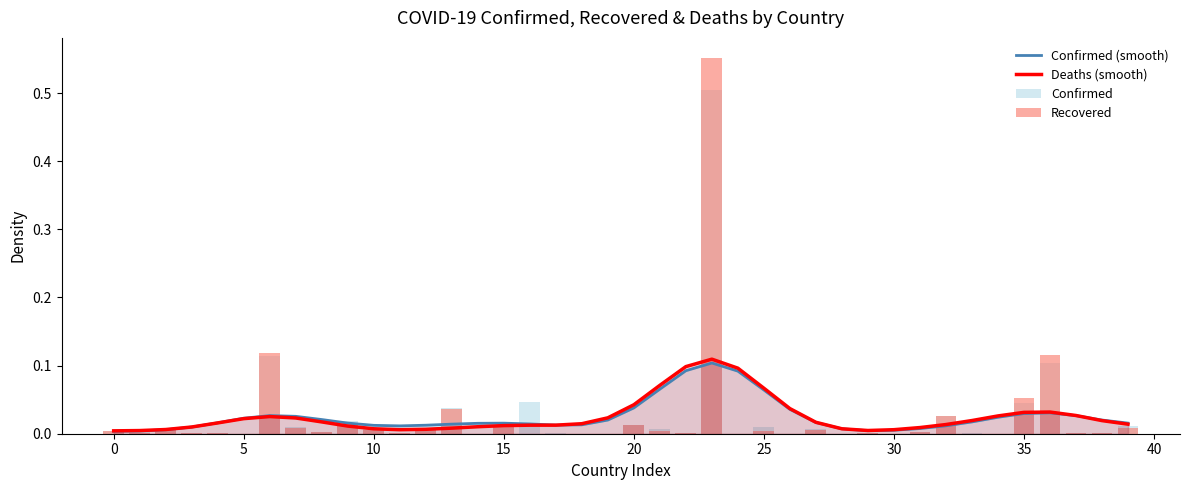

Which series has the largest range (max minus min)?

Recovered